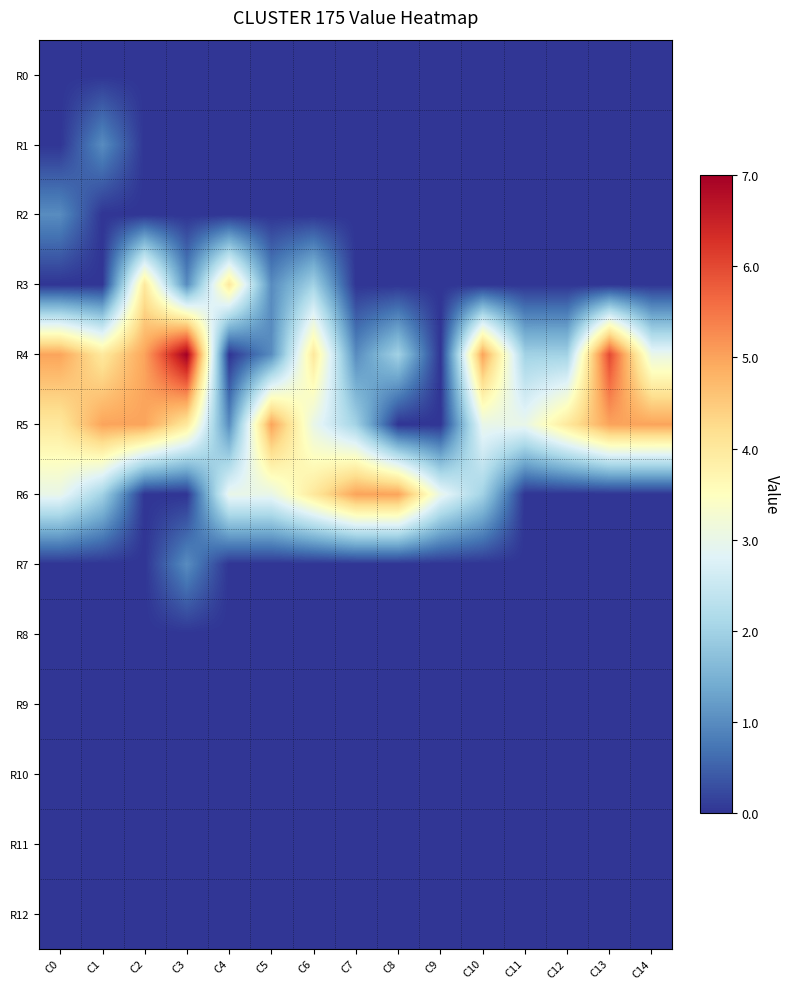

Which category has the lowest value across all series?

C0